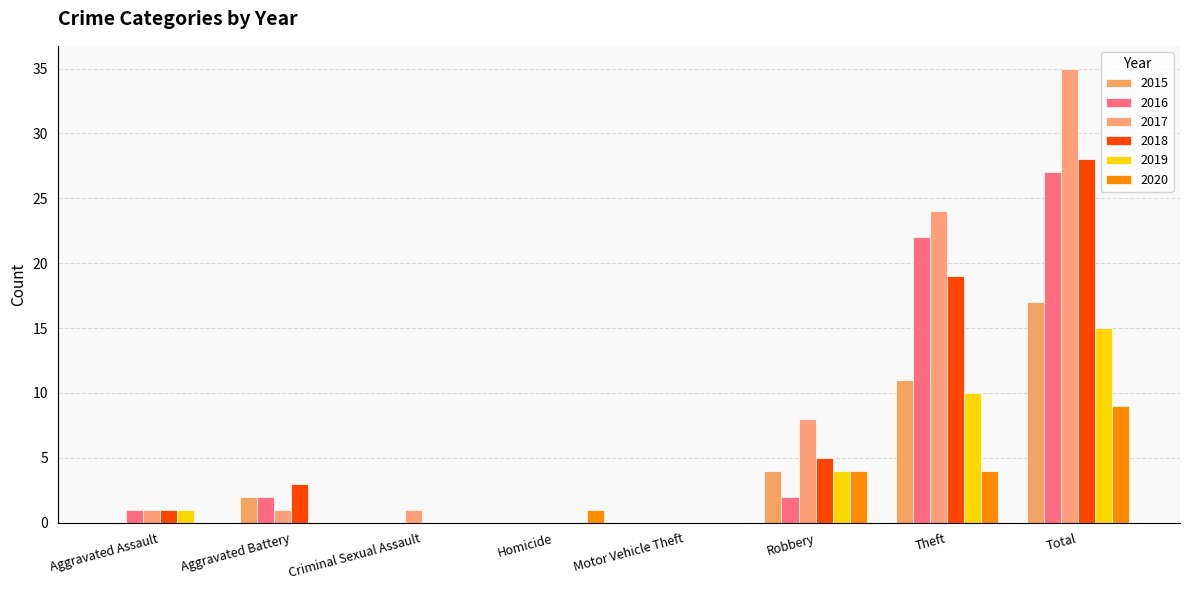

Which series has the largest range (max minus min)?

2017